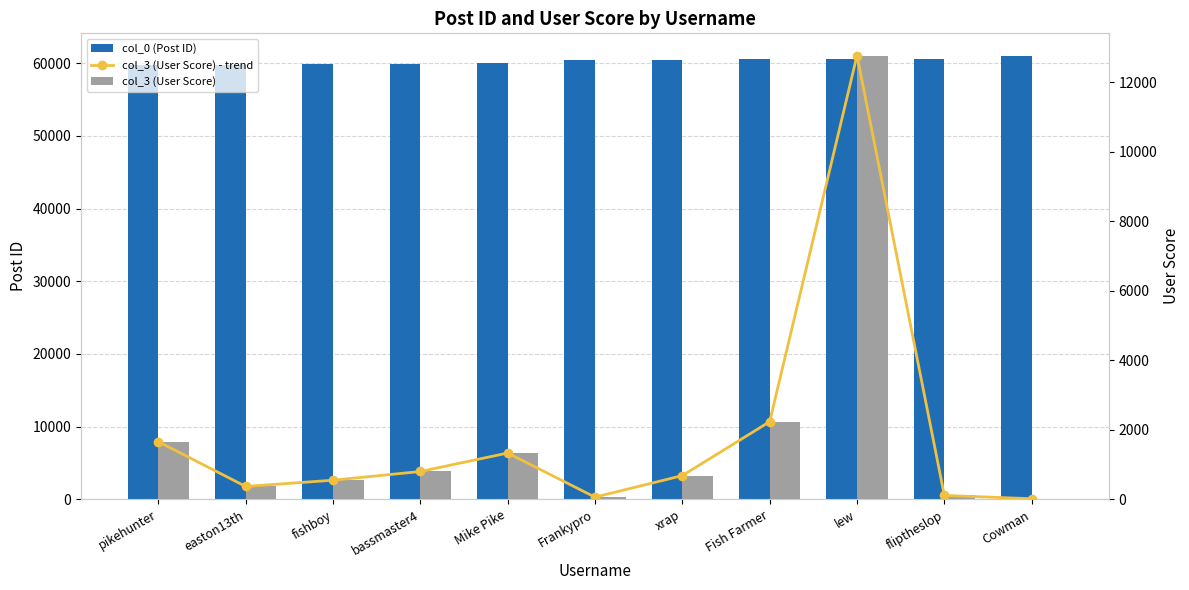

What is the difference between the highest and lowest values at easton13th?

59400